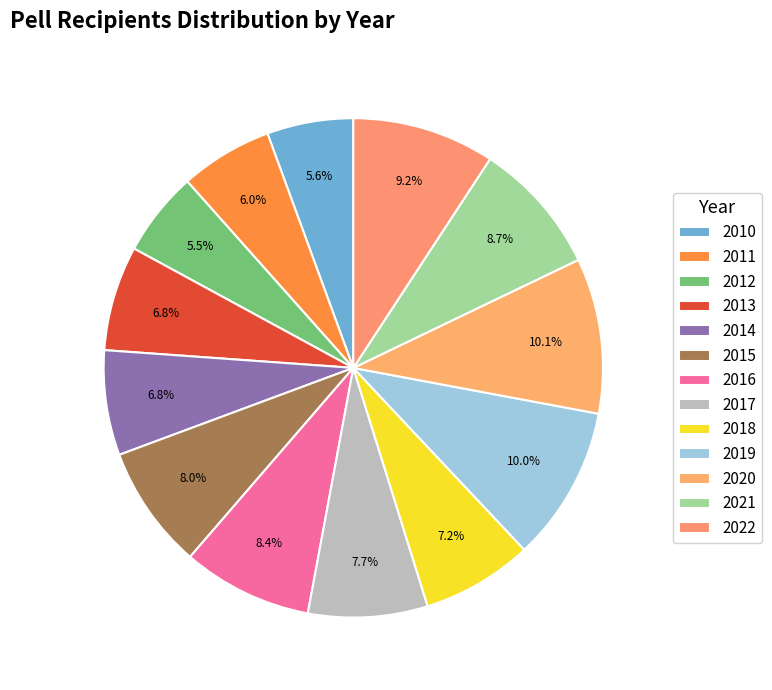

The 2019 slice represents 10% of the pie. True or false?

True